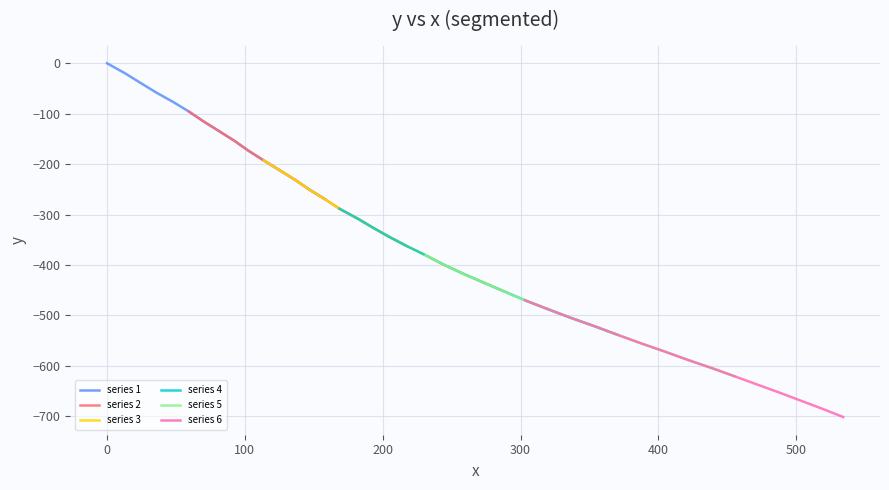

What is the lowest value of the series 2 series?

-362.2